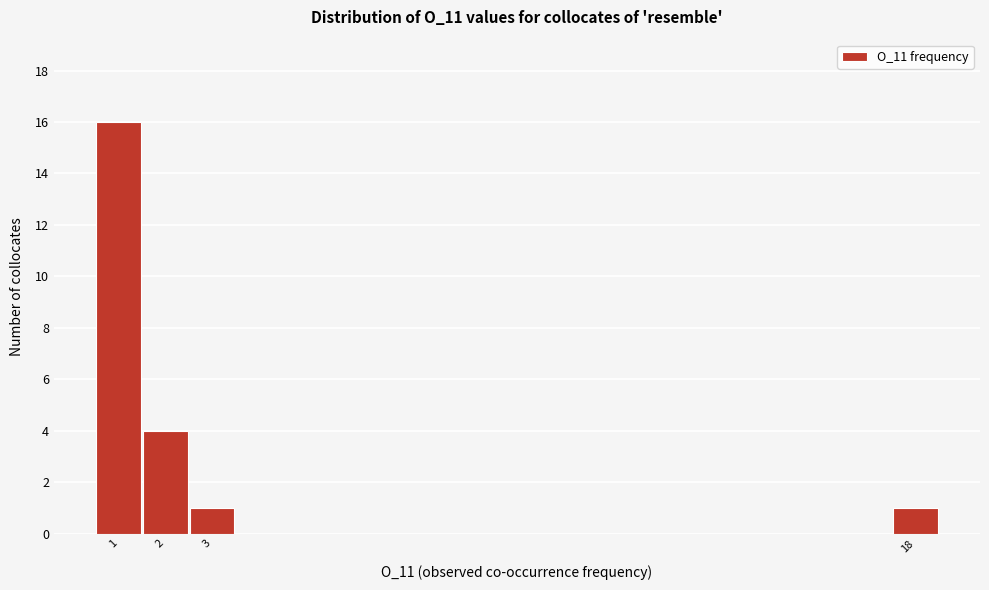

Reading left to right, list every bar in this chart as the range it spans on the x-axis followed by its height. The values are not printed on the chart, so give them approximately, as read against the axis.

0.5 to 1.5: 16
1.5 to 2.5: 4
2.5 to 3.5: 1
3.5 to 4.5: 0
4.5 to 5.5: 0
5.5 to 6.5: 0
6.5 to 7.5: 0
7.5 to 8.5: 0
8.5 to 9.5: 0
9.5 to 10.5: 0
10.5 to 11.5: 0
11.5 to 12.5: 0
12.5 to 13.5: 0
13.5 to 14.5: 0
14.5 to 15.5: 0
15.5 to 16.5: 0
16.5 to 17.5: 0
17.5 to 18.5: 1